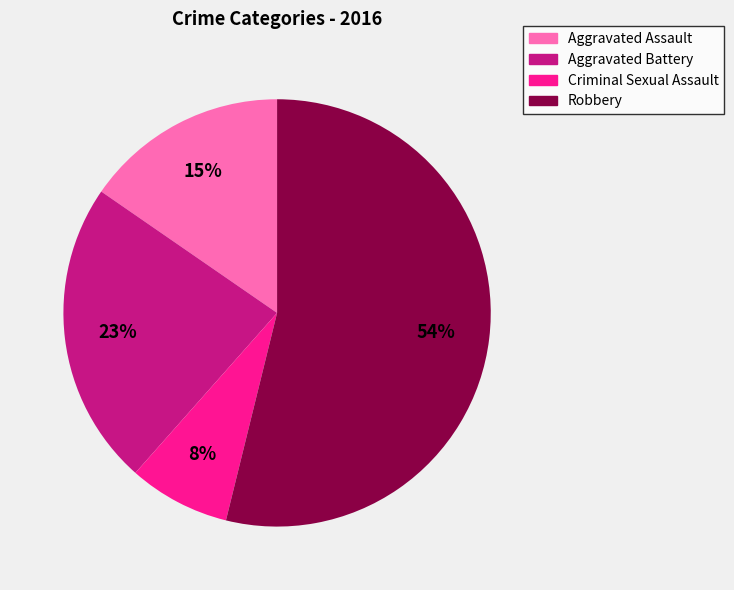

Which slice is the largest?

Robbery